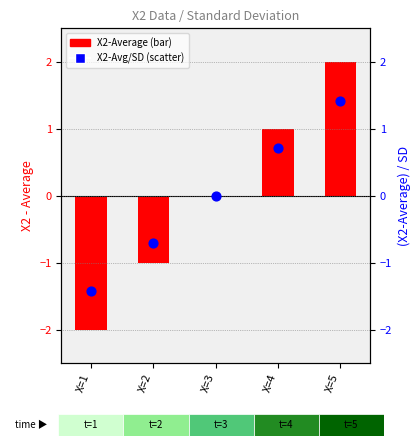

Which series has the largest Y range (max minus min)?

X2-Average